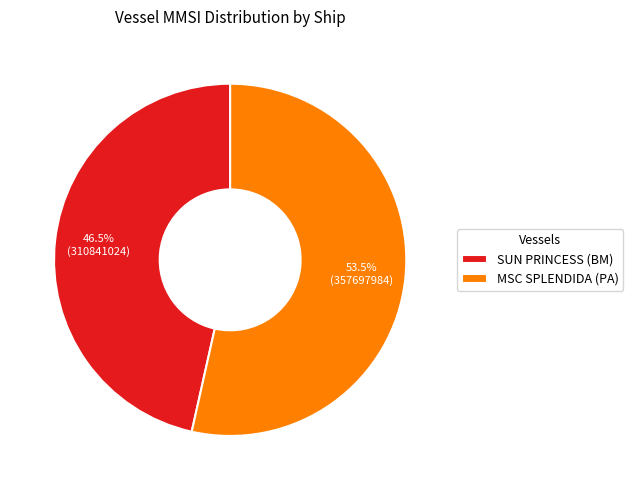

How many slices are in this pie chart?

2